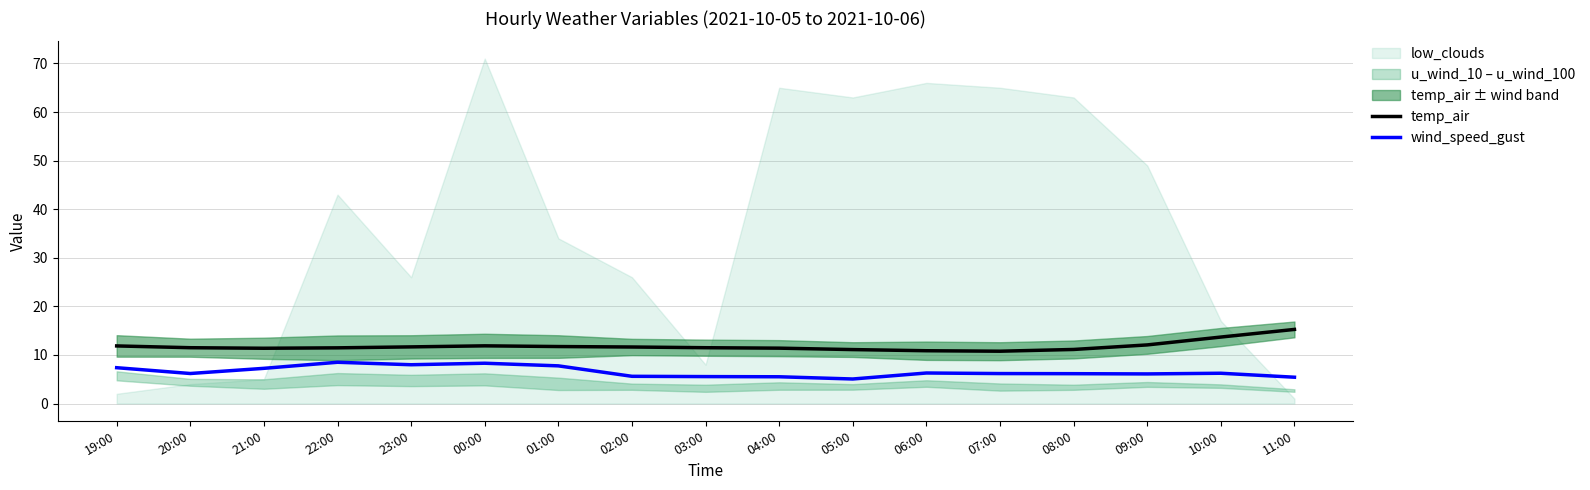

How many values in the temp_air series are below 11?

2